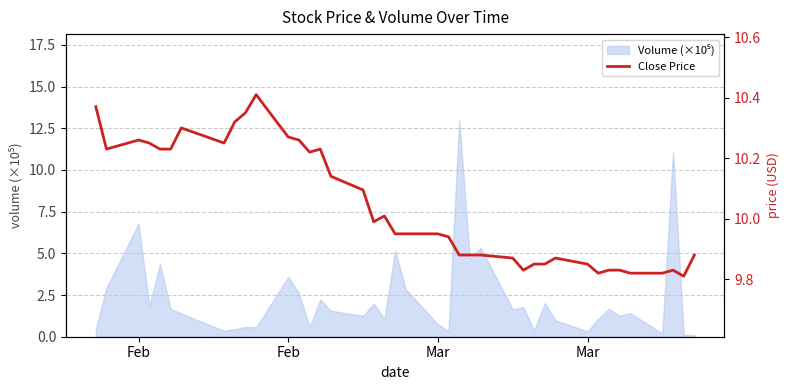

What is the difference between the values at 19 and 10?

0.5